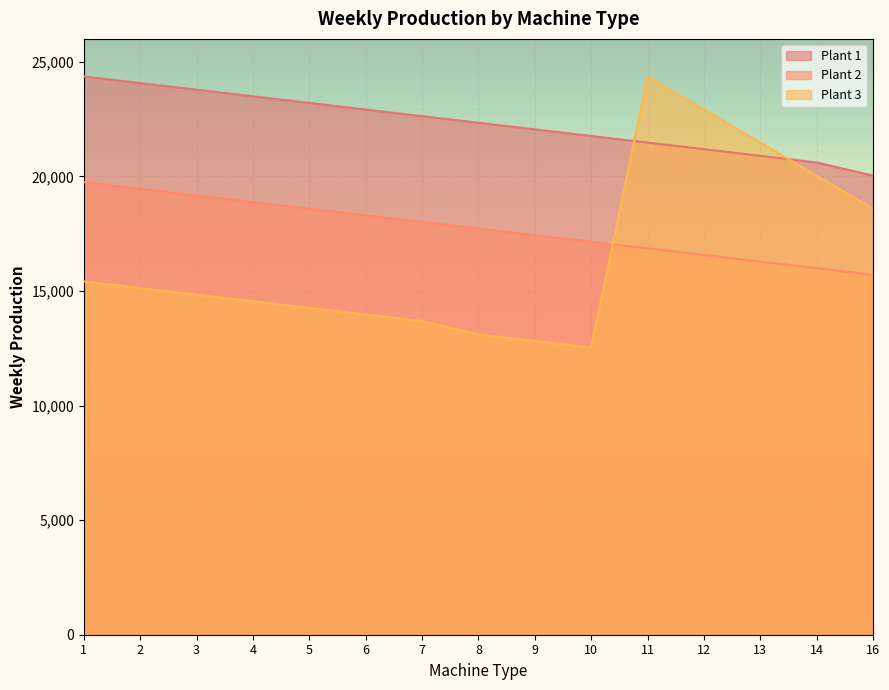

What is the maximum value shown in the chart?

24359